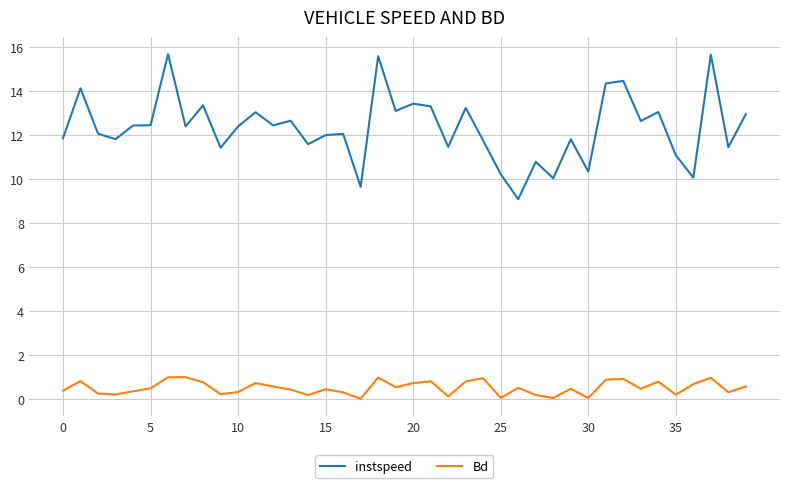

True or false: Bd and instspeed cross at least once.

False